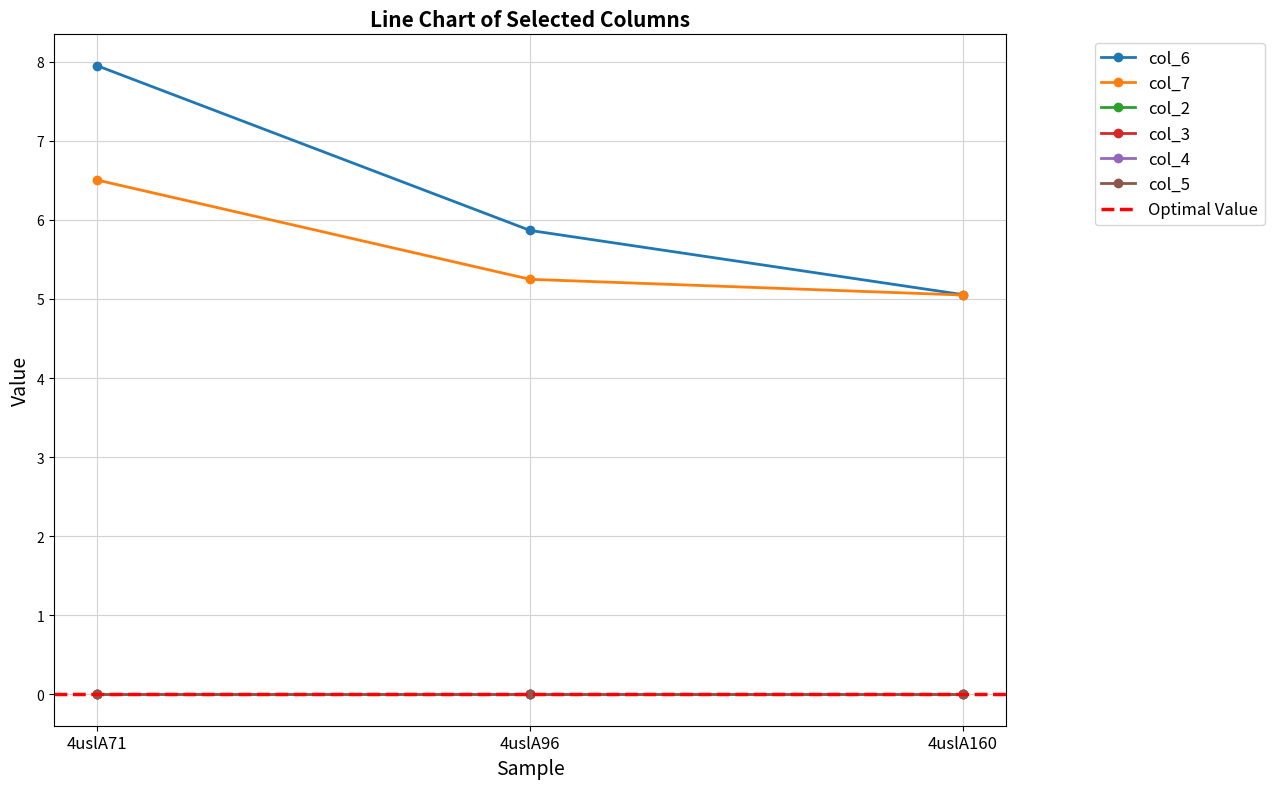

What are all the series names shown in the legend?

col_6, col_7, col_2, col_3, col_4, col_5